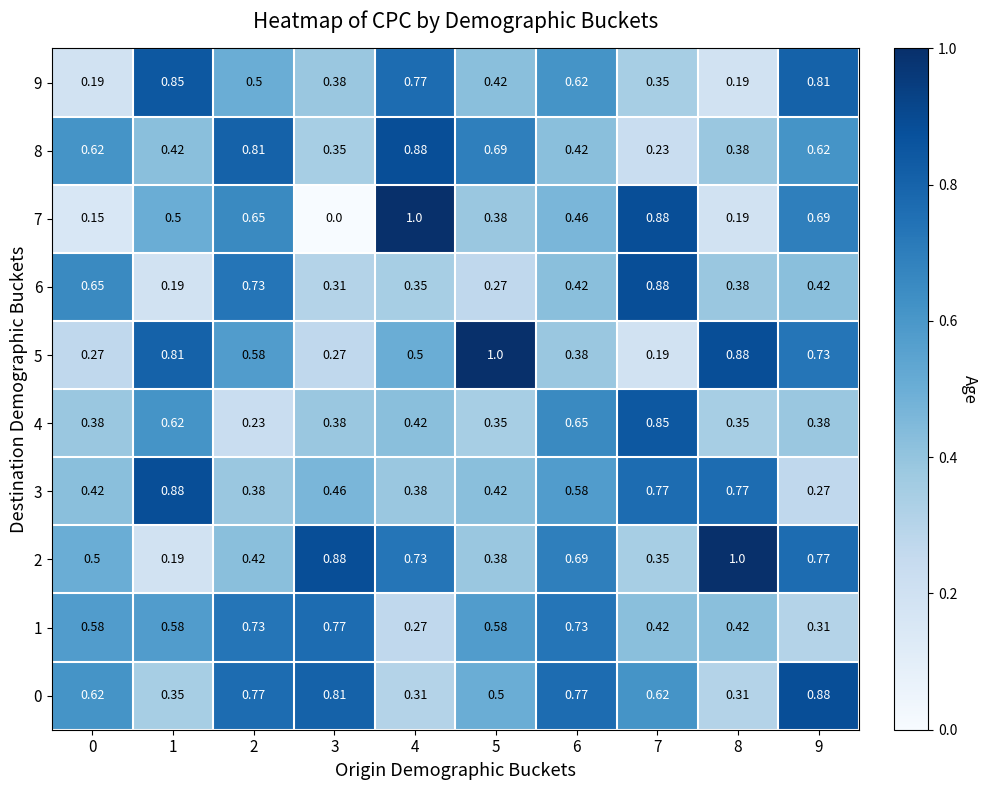

Is the value of 6 at 9 greater than the value of 9 at 4?

No